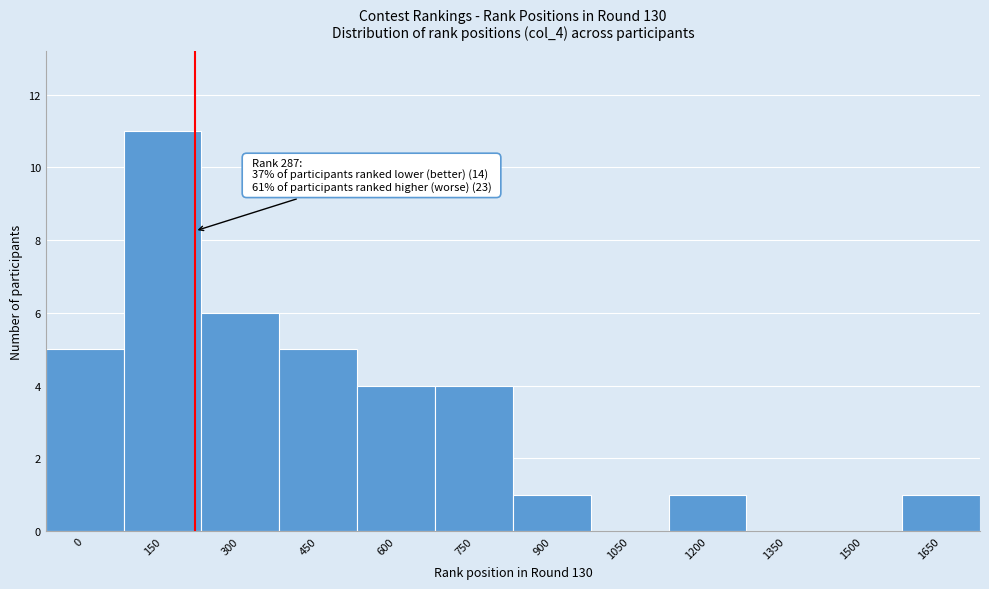

Reading left to right, extract all data points from this chart.

0=5	150=11	300=6	450=5	600=4	750=4	900=1	1050=0	1200=1	1350=0	1500=0	1650=1